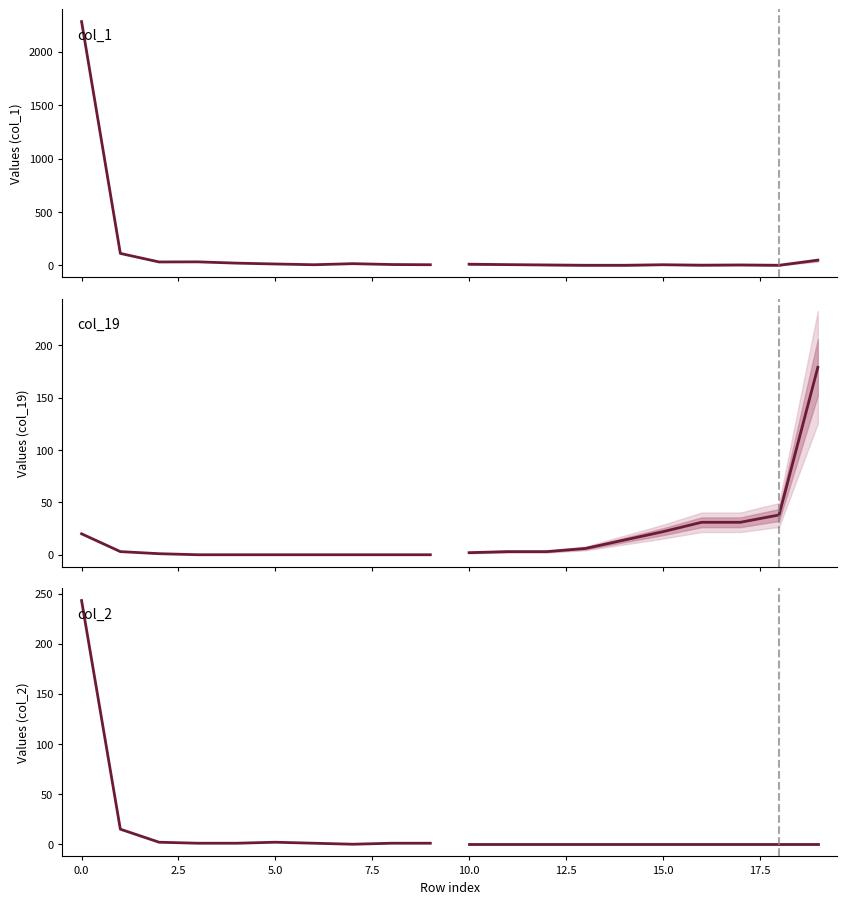

List the series in order of their peak value, highest first.

col_1, col_2, col_19